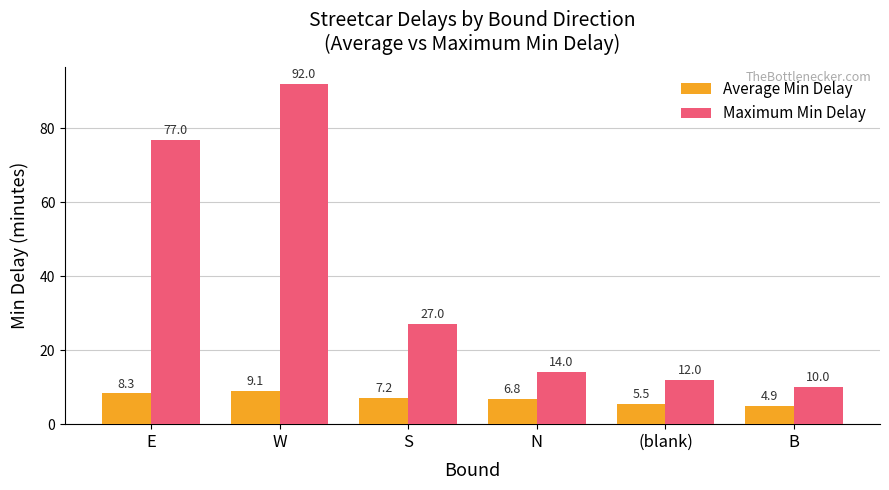

How many bars are there in each group?

2